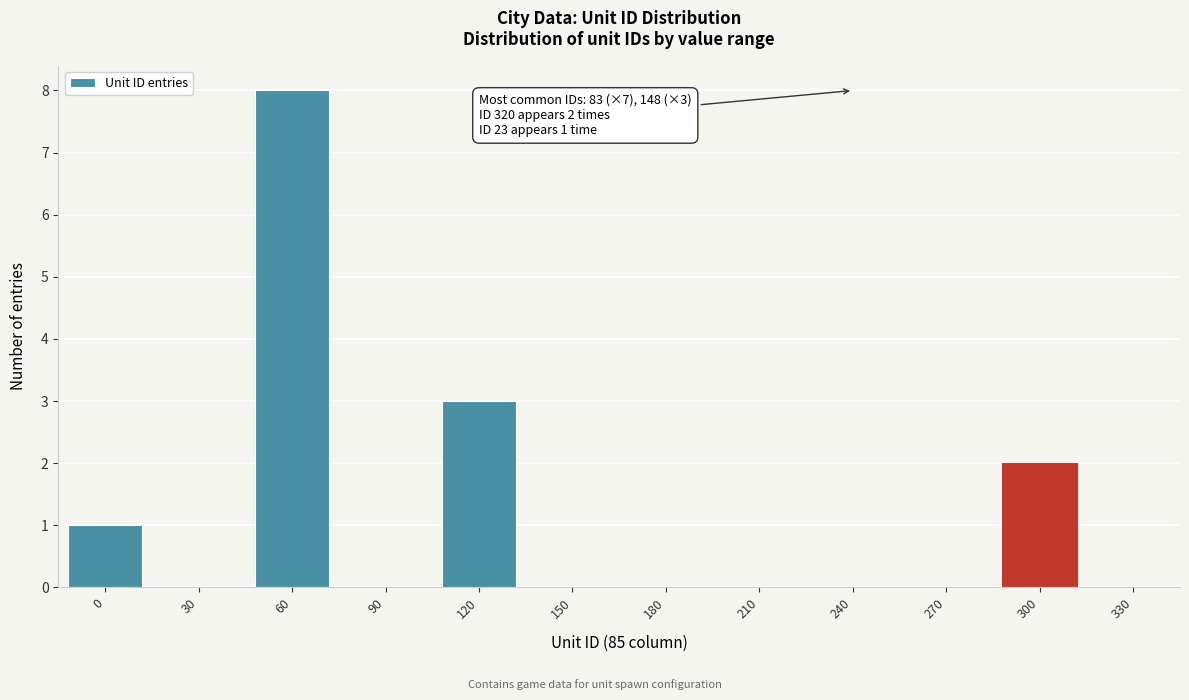

Reading left to right, extract all data points from this chart.

0=1	30=0	60=8	90=0	120=3	150=0	180=0	210=0	240=0	270=0	300=2	330=0